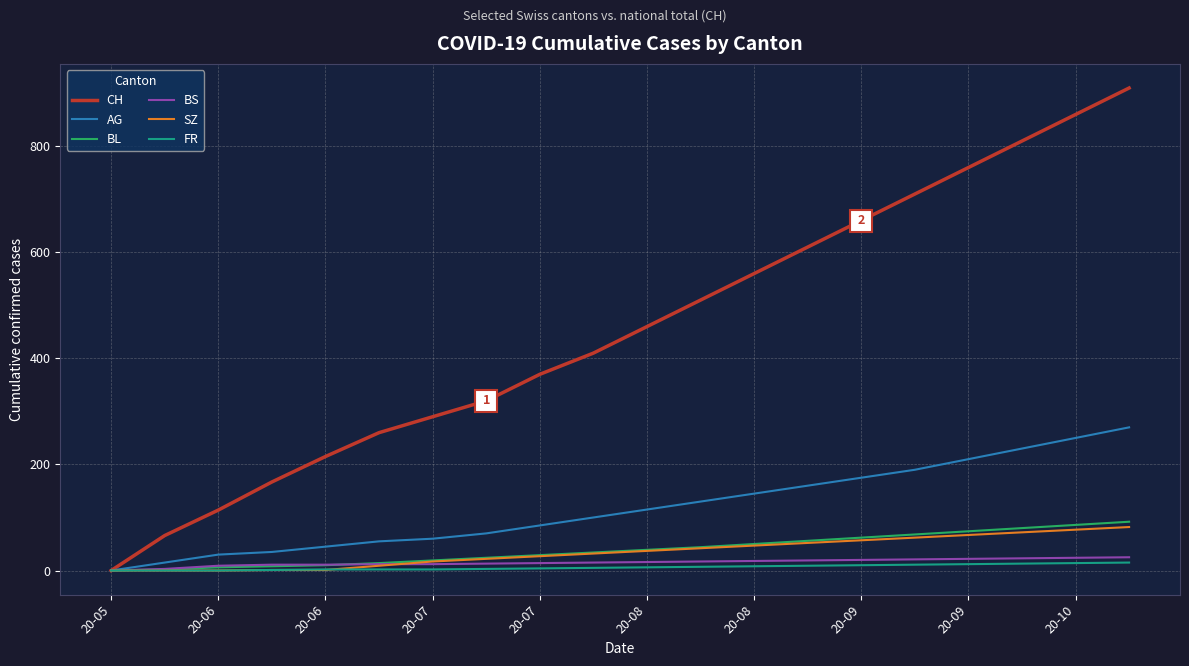

Which series has the largest total across all categories?

CH